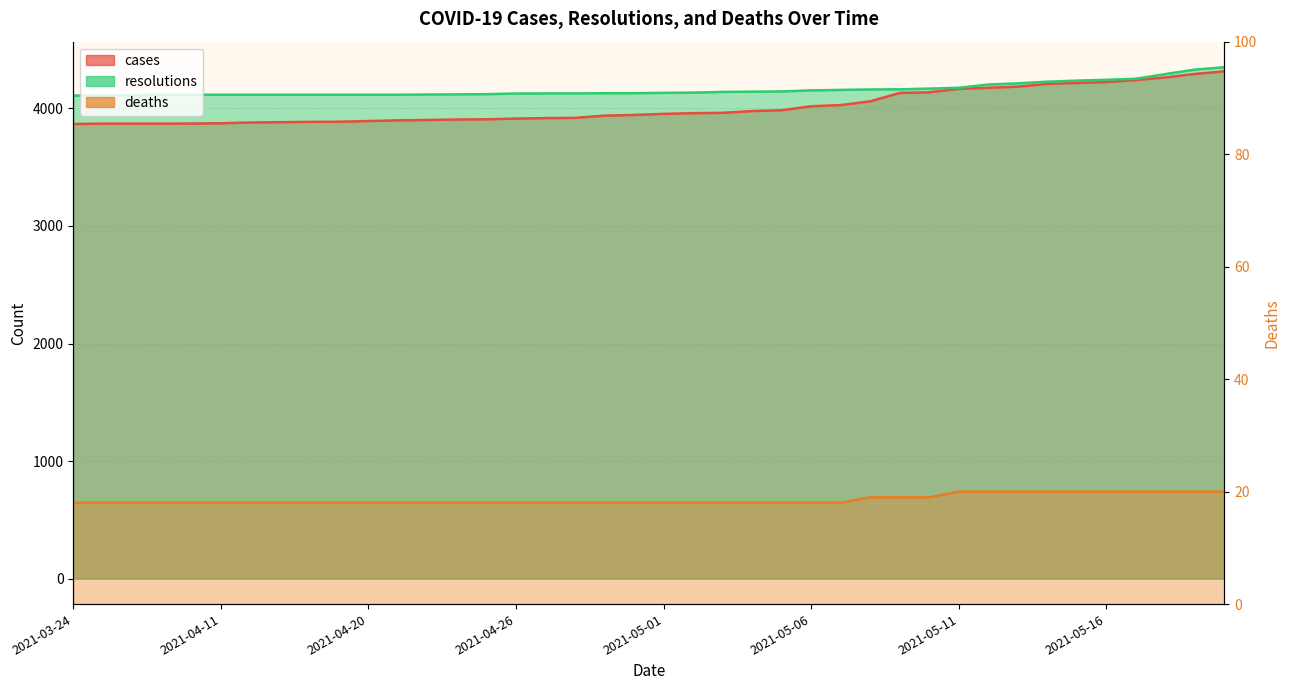

At 2021-04-19, list the series in order from largest to smallest.

resolutions, cases, deaths